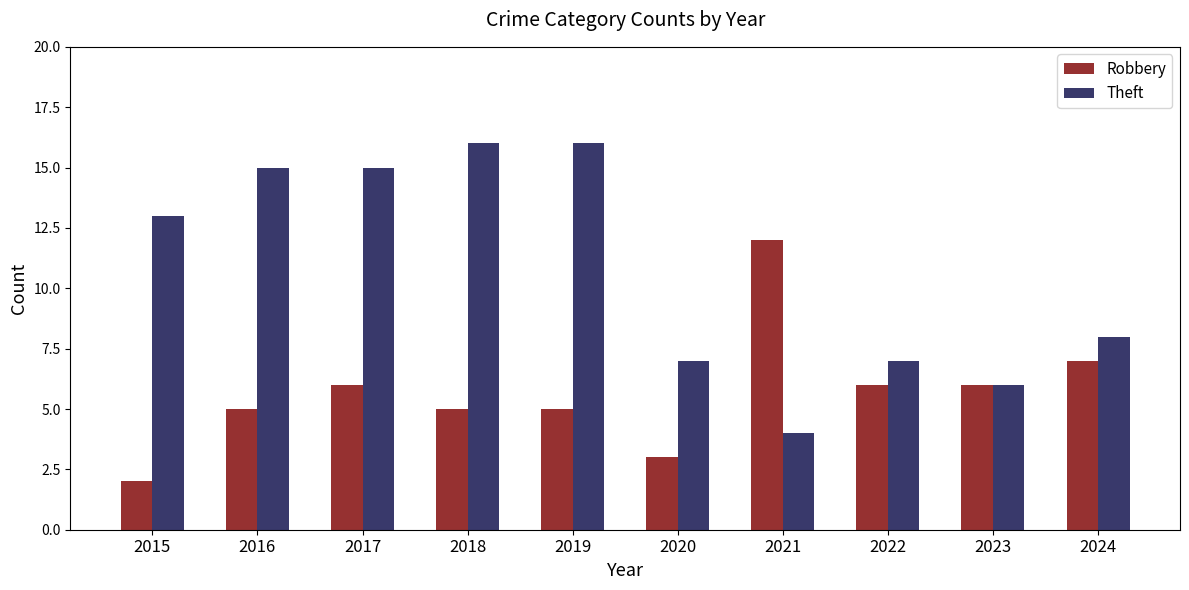

What is the spread (max minus min) of values at 2018?

11